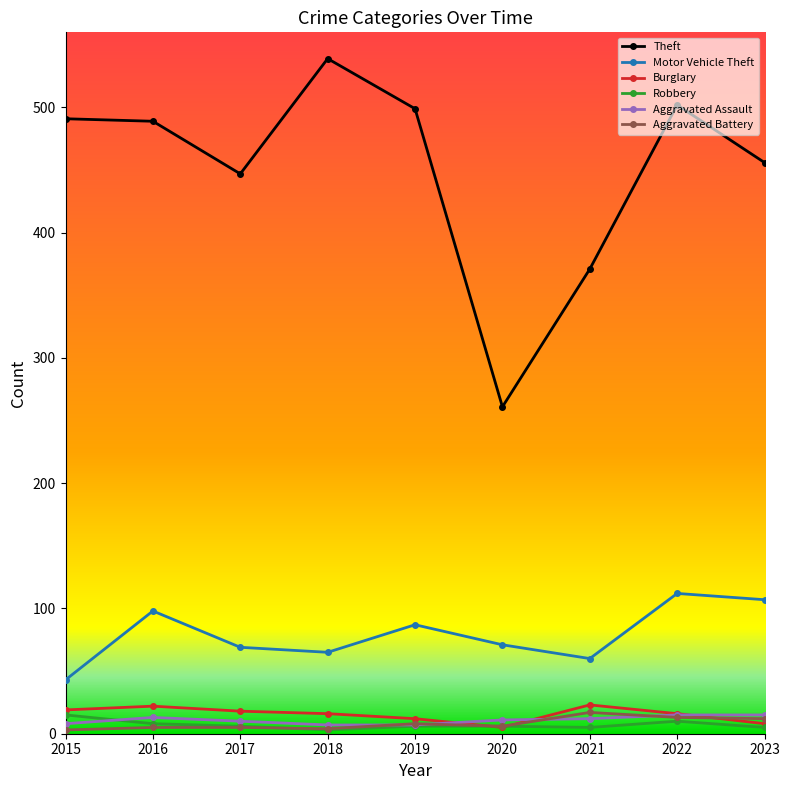

What is the difference between the highest and lowest values at 2023?

451